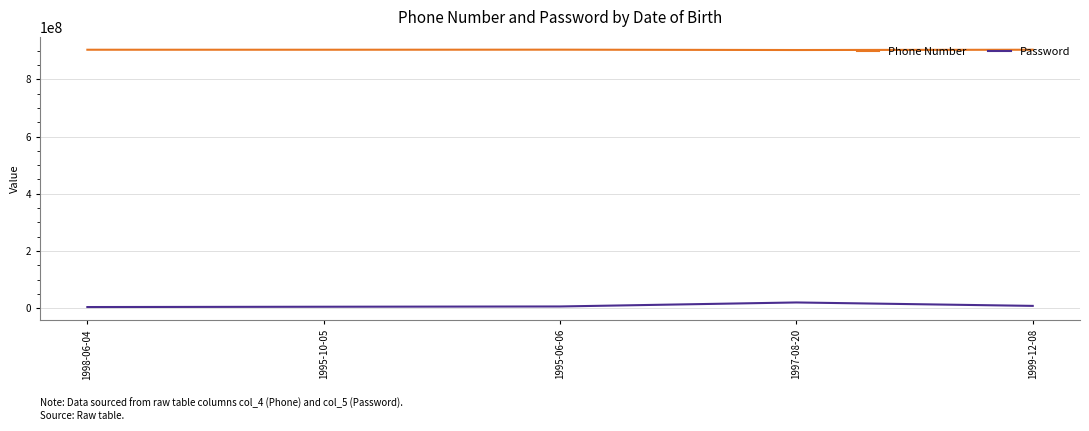

True or false: Password and Phone Number cross at least once.

False